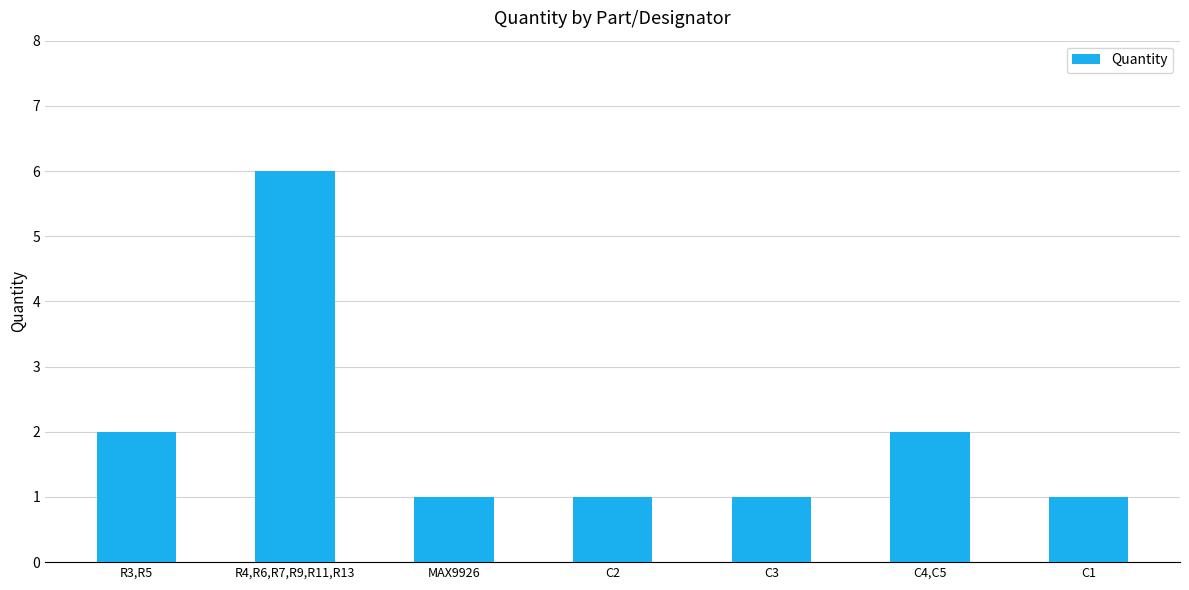

The chart shows a value of 1 at C3. True or false?

True